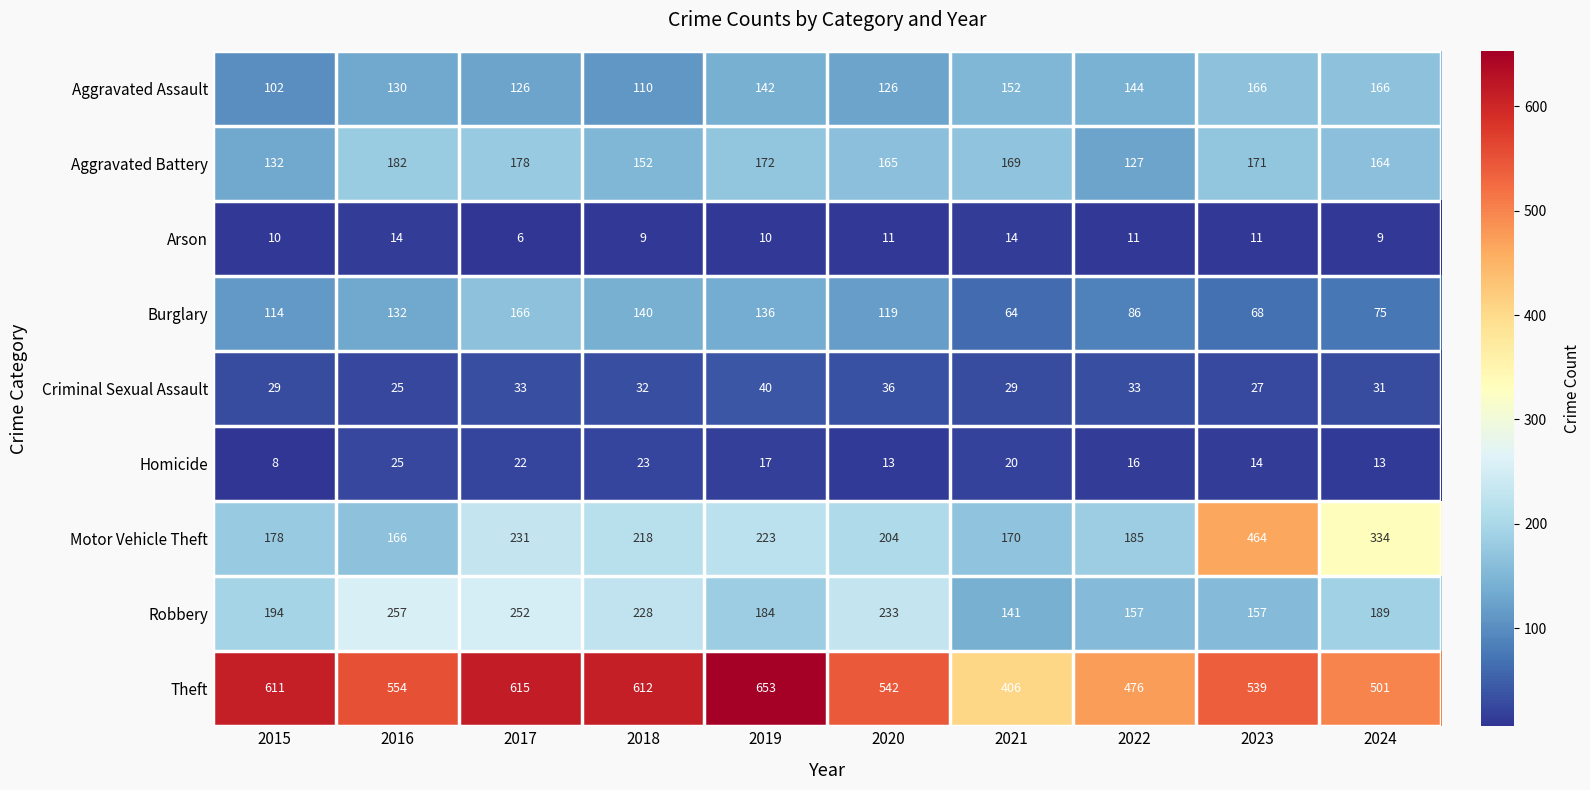

At which category is the sum across all series the highest?

2017